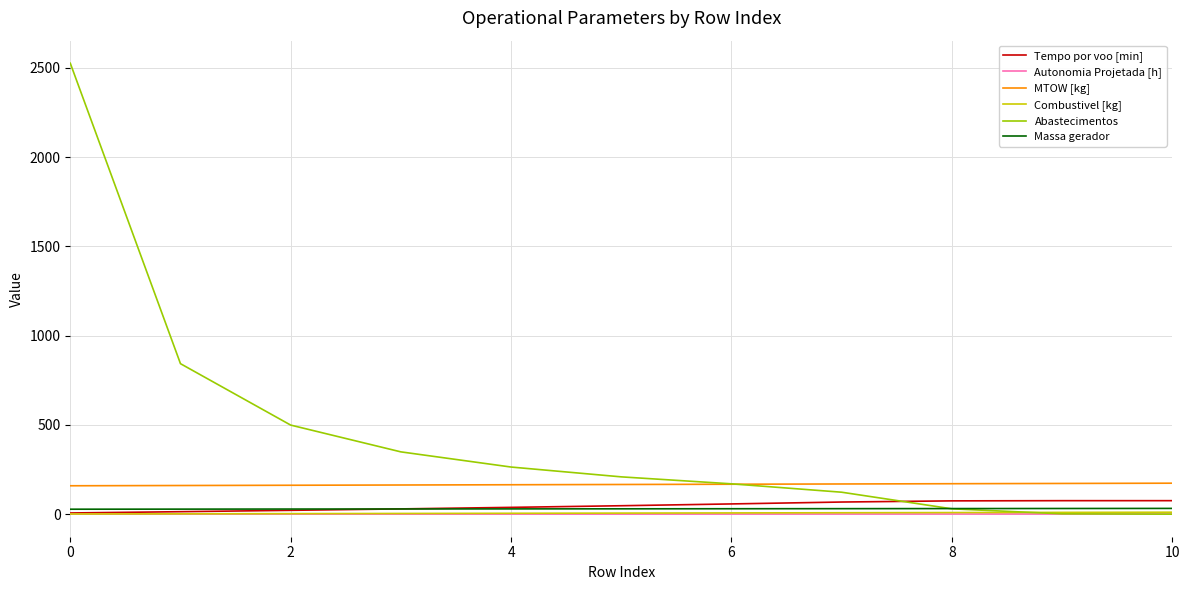

Which series has the largest range (max minus min)?

Abastecimentos